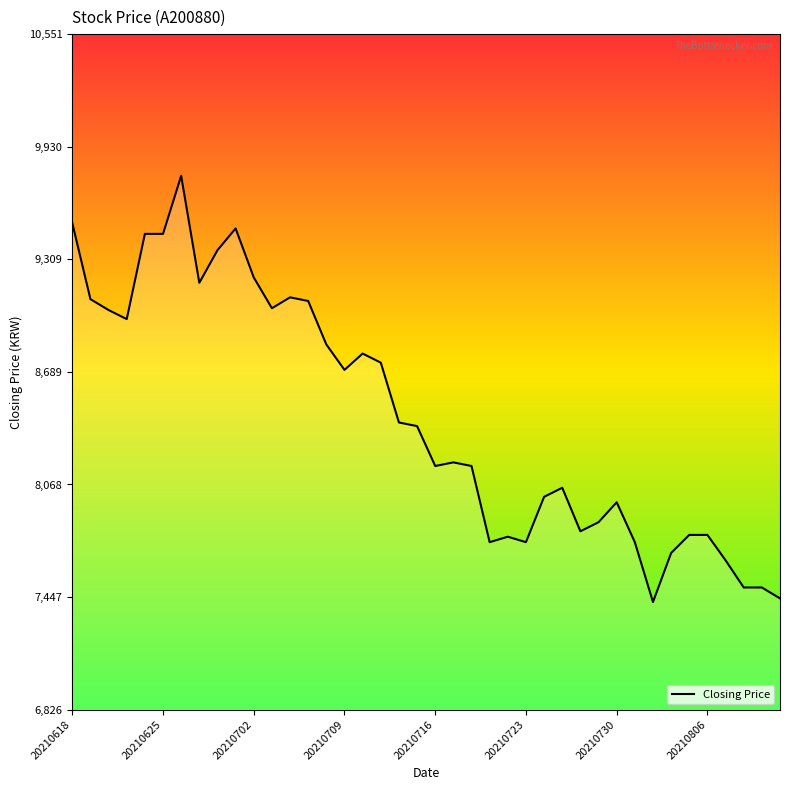

How many values are below 8390?

20